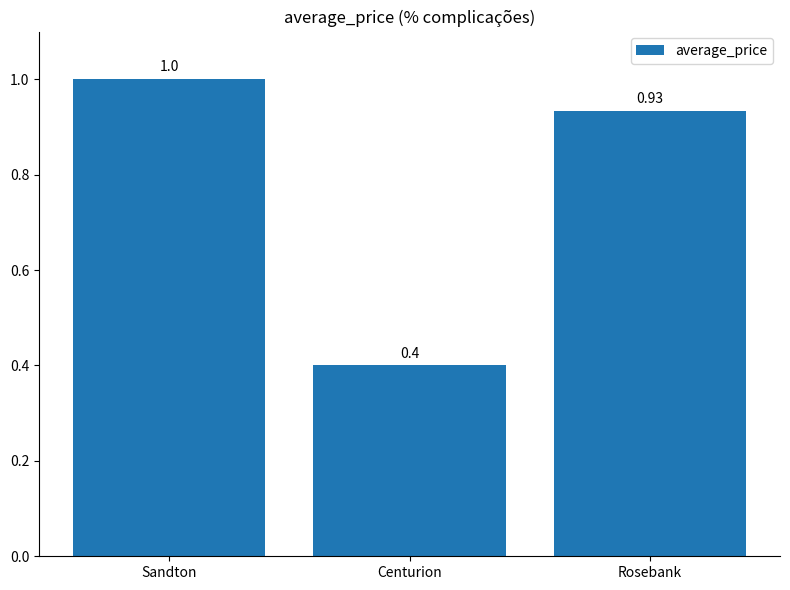

What is the label of the 1st bar from the right?

Rosebank